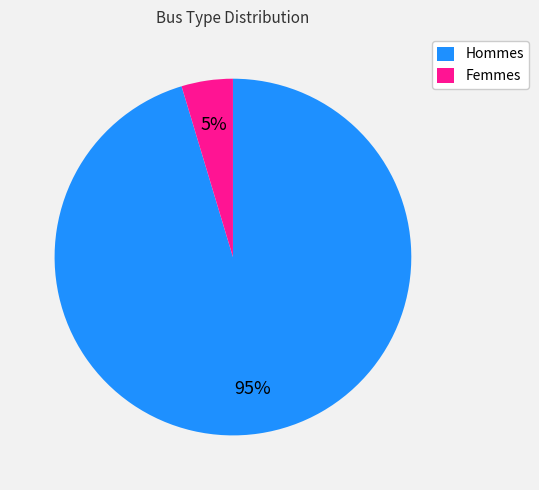

Which has a higher value, Femmes or Hommes?

Hommes